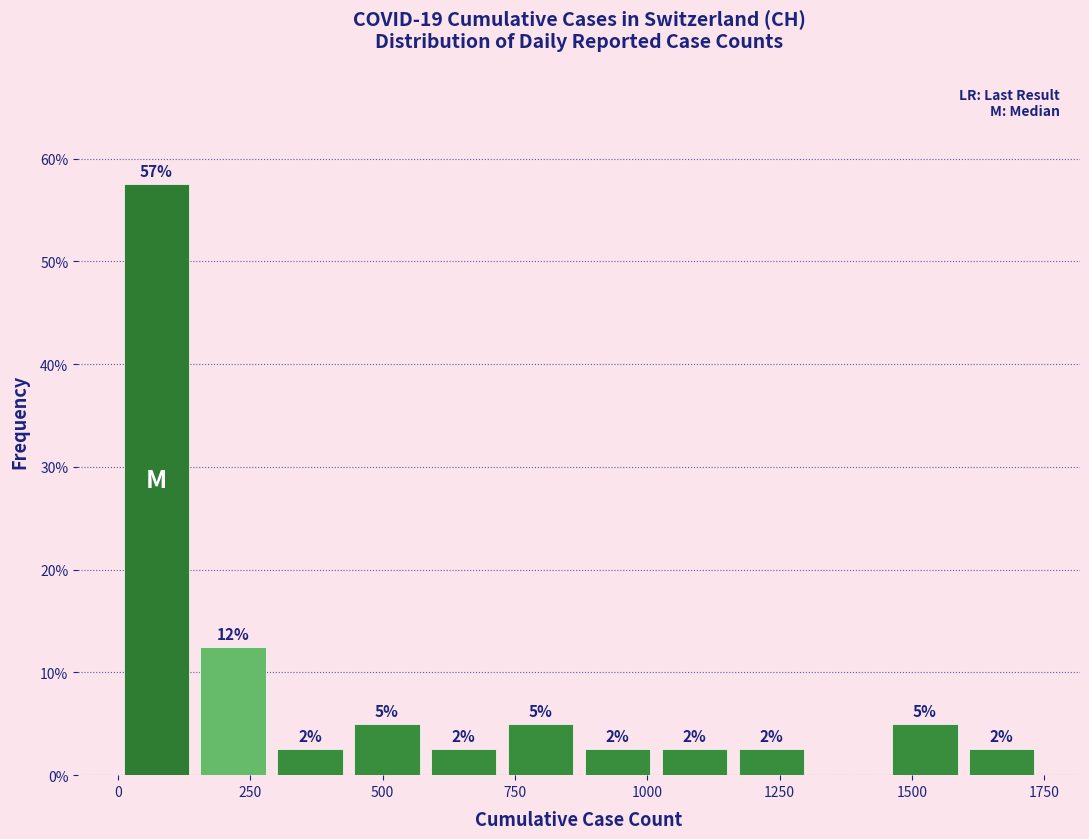

Read against the x-axis, roughly where is the centre of the tallest bar?

50